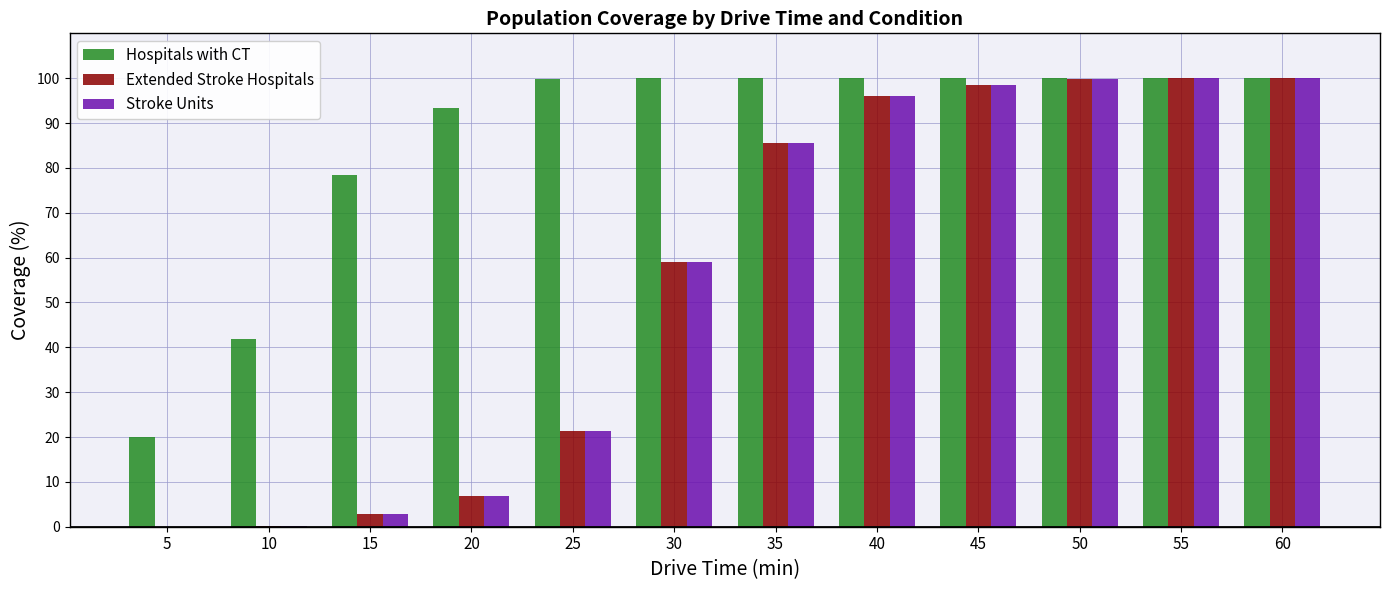

What is the sum of all Stroke Units values?

670.1